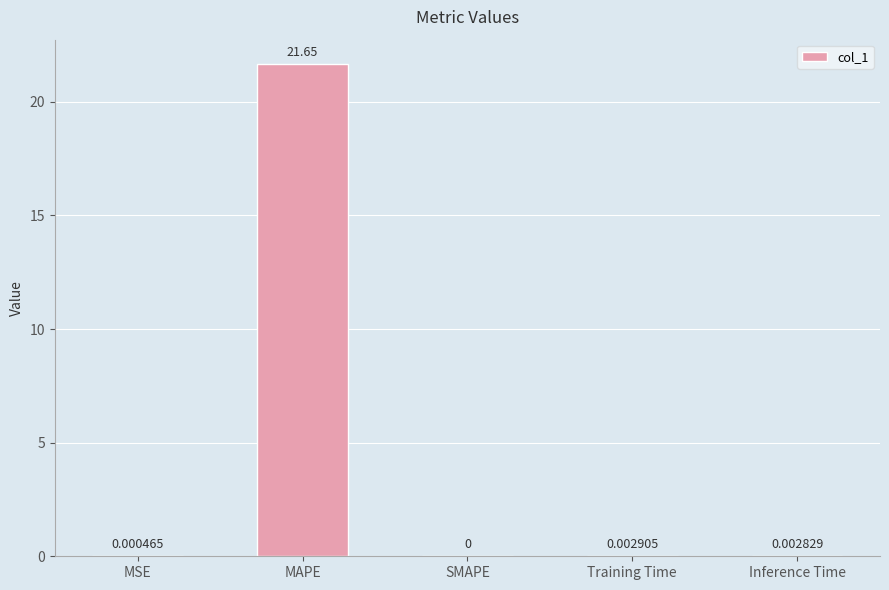

Between SMAPE and MSE, which is larger?

MSE